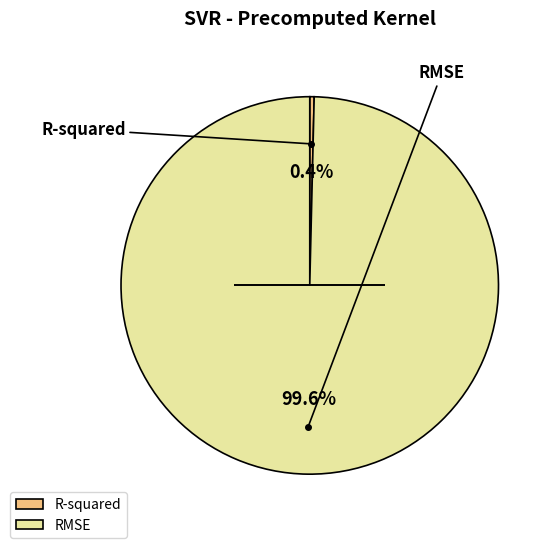

Which category has the smallest portion of the pie?

R-squared